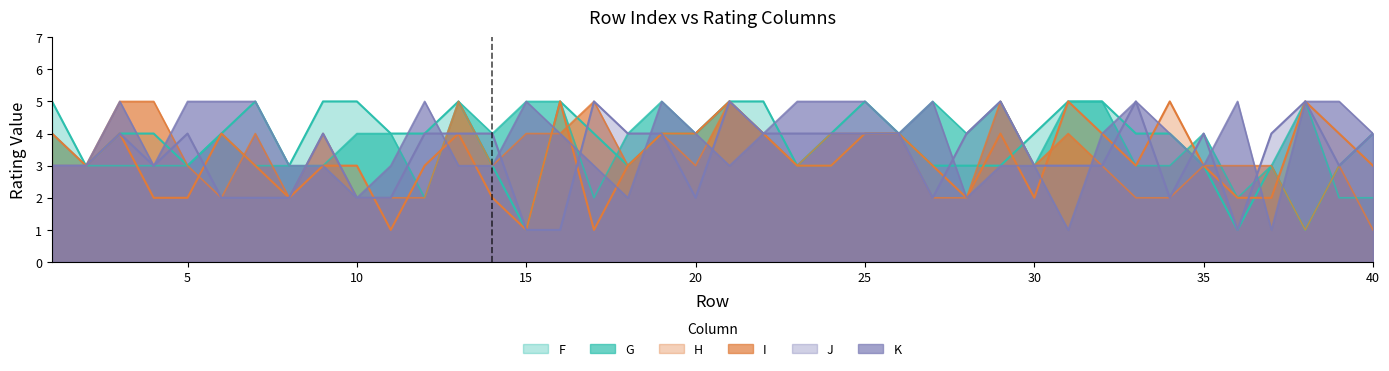

How many lines are shown in the chart?

6